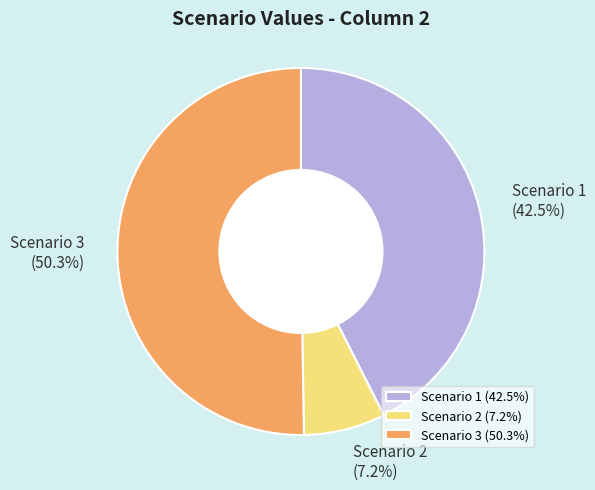

To the nearest percent, what is the difference between the Scenario 3 and Scenario 2 slice percentages?

43%